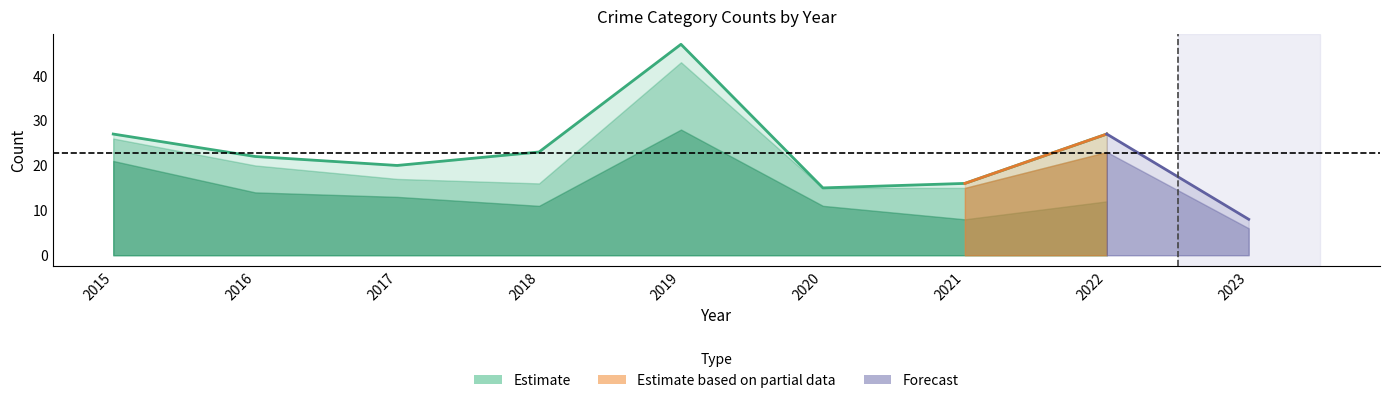

Reading left to right, transcribe all the data shown in this chart.

Aggravated Assault: 2015=0	2016=1	2017=2	2018=1	2019=3	2020=0	2021=0	2022=2	2023=2
Aggravated Battery: 2015=1	2016=1	2017=1	2018=6	2019=1	2020=0	2021=1	2022=1	2023=0
Robbery: 2015=5	2016=6	2017=4	2018=5	2019=15	2020=4	2021=7	2022=11	2023=5
Theft: 2015=21	2016=14	2017=13	2018=11	2019=28	2020=11	2021=8	2022=12	2023=1
Total: 2015=27	2016=22	2017=20	2018=23	2019=47	2020=15	2021=16	2022=27	2023=8